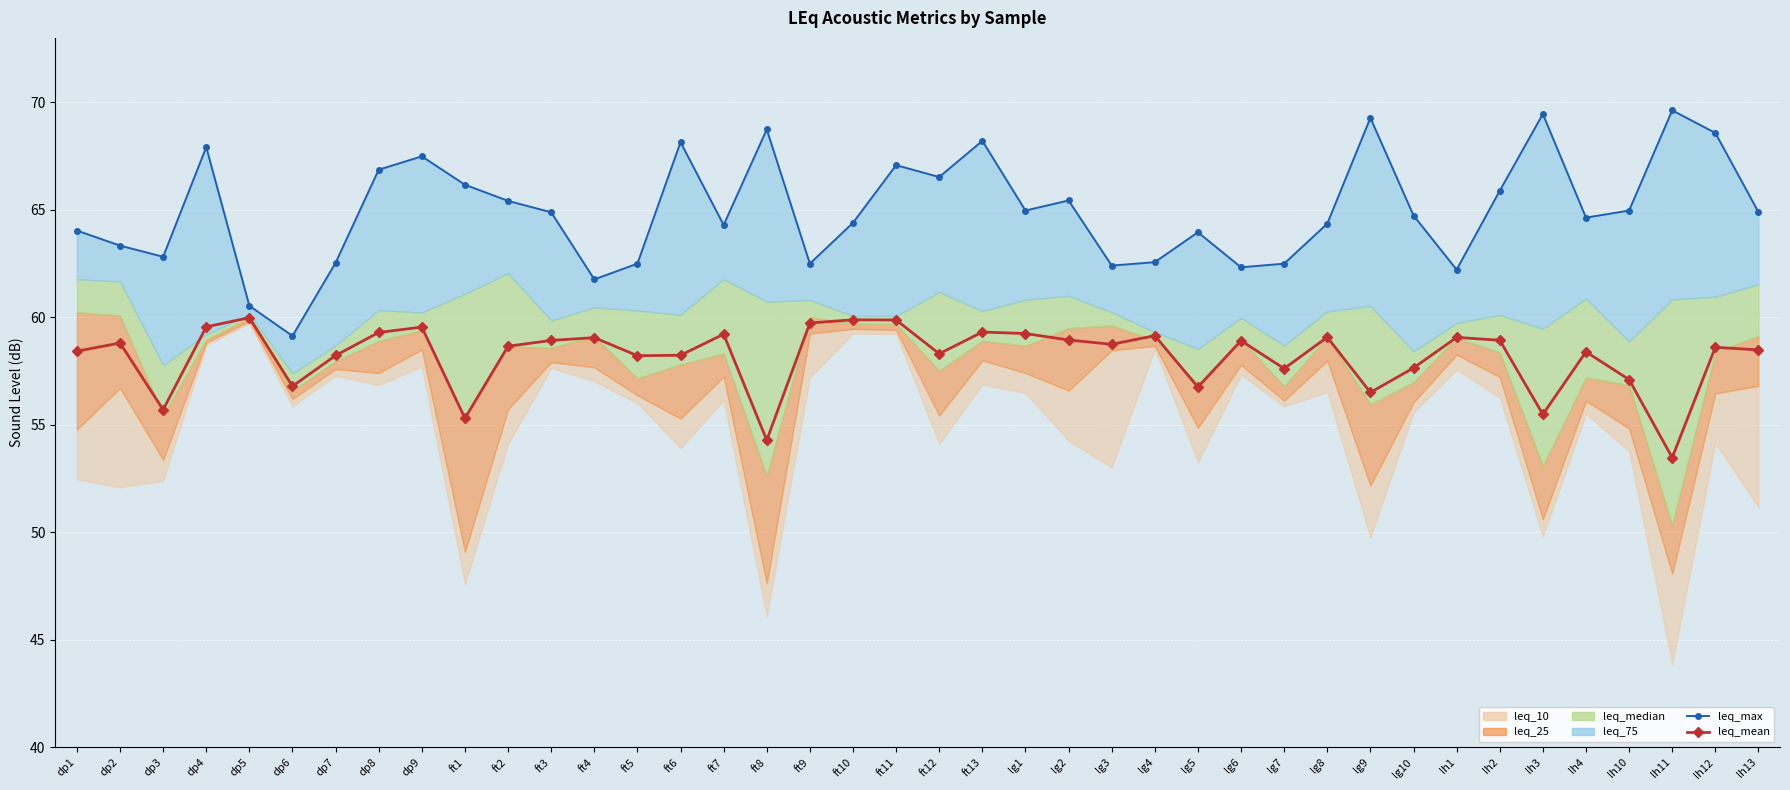

The leq_max series shows 15.7 at dp1. True or false?

False